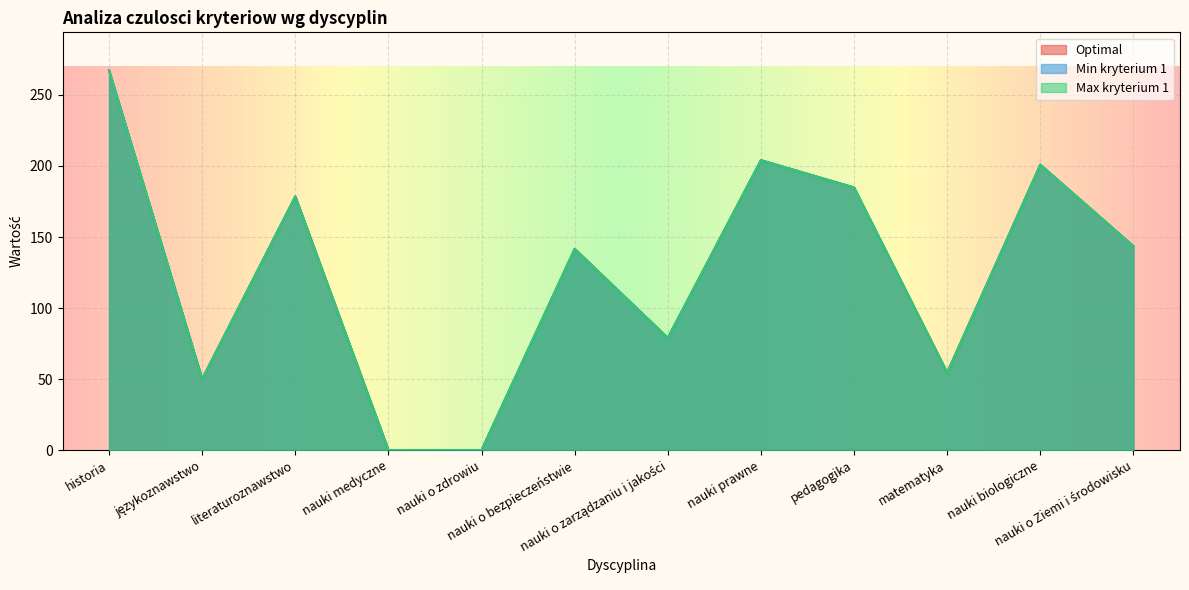

What is the total value across all series at nauki prawne?

612.2